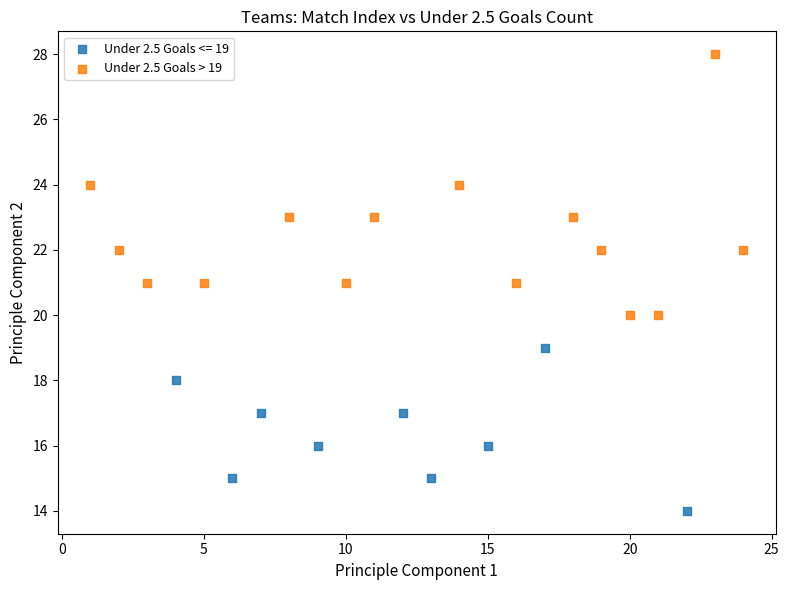

Which series has the largest Y range (max minus min)?

Under 2.5 Goals > 19